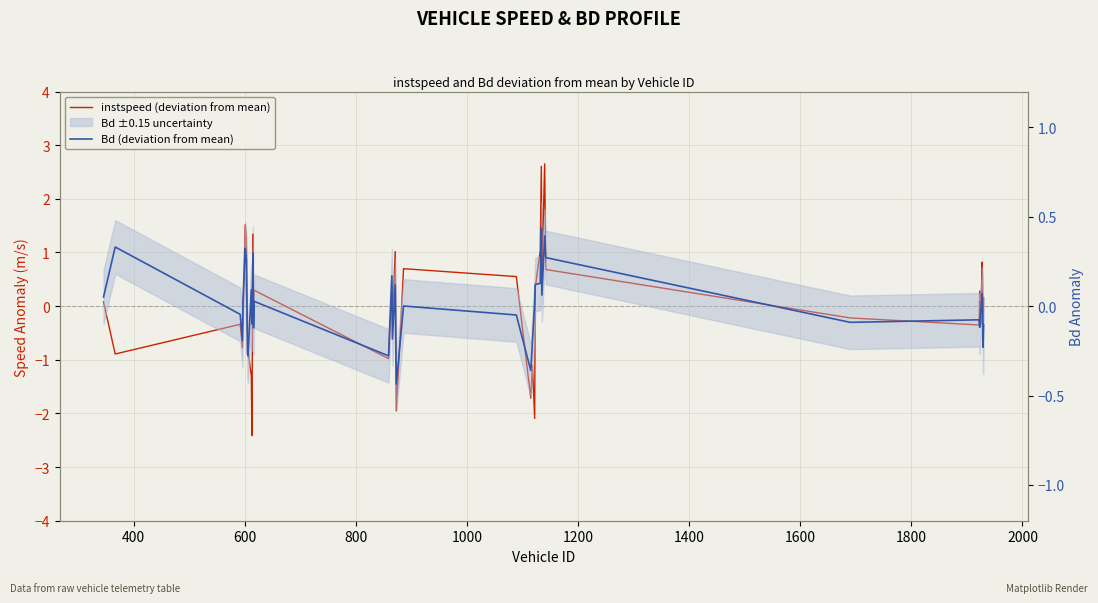

Which series has the largest total across all categories?

instspeed (deviation from mean)